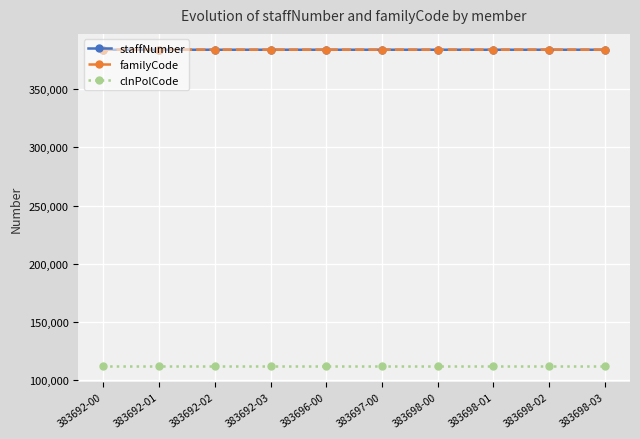

True or false: familyCode and clnPolCode cross at least once.

False